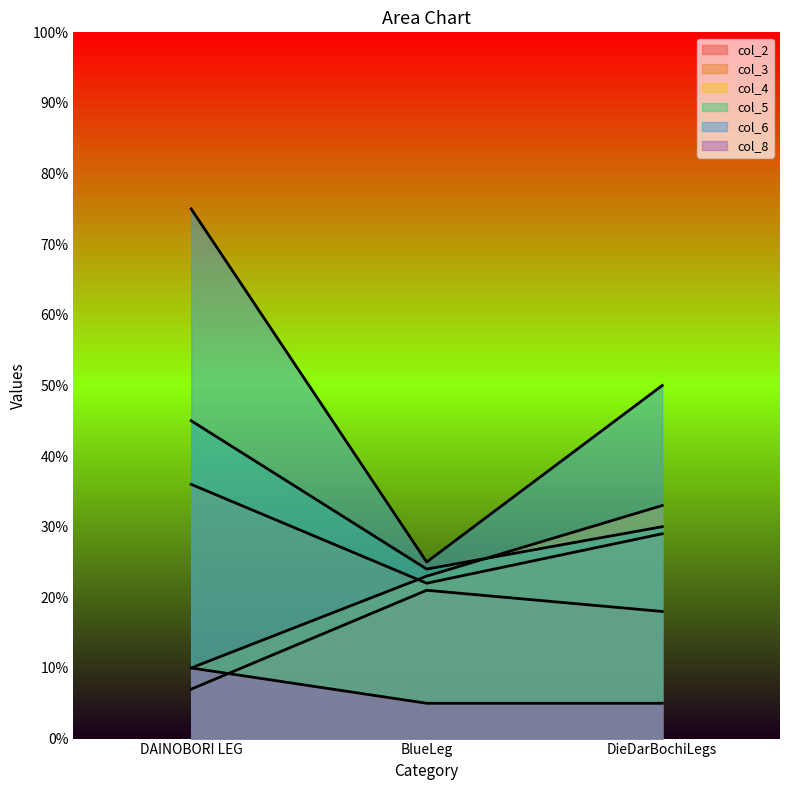

Rank the series by their maximum value, from lowest to highest.

col_8, col_2, col_4, col_3, col_5, col_6